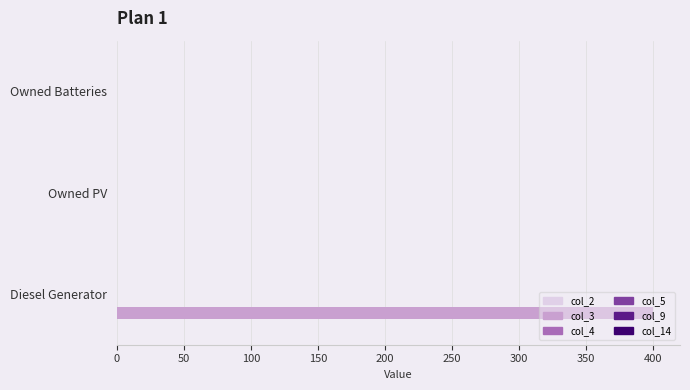

What is the sum of all values?

400